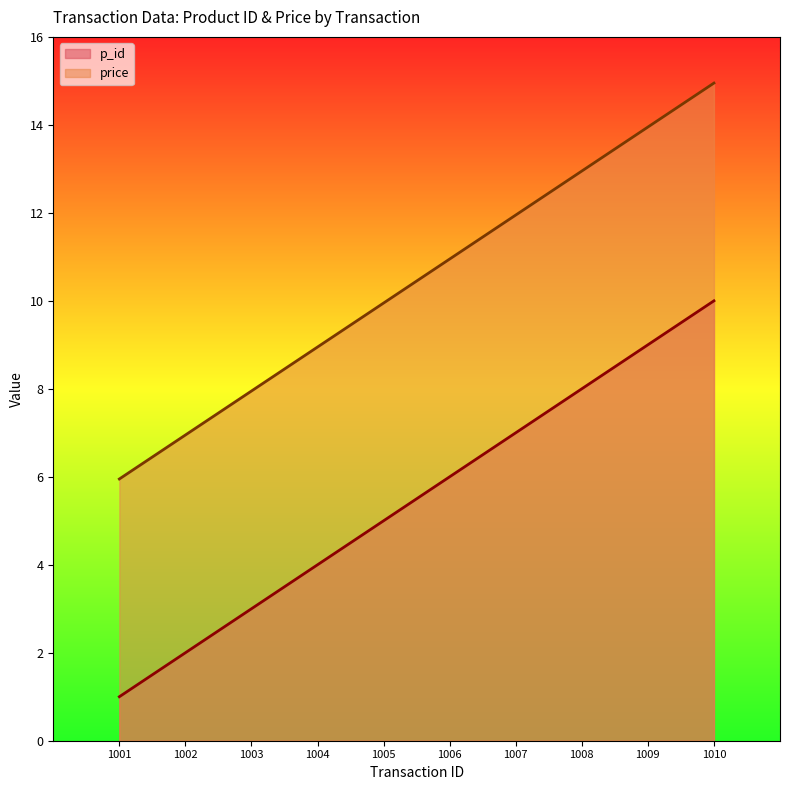

Is the value of price at 1009 greater than the value of p_id at 1010?

Yes